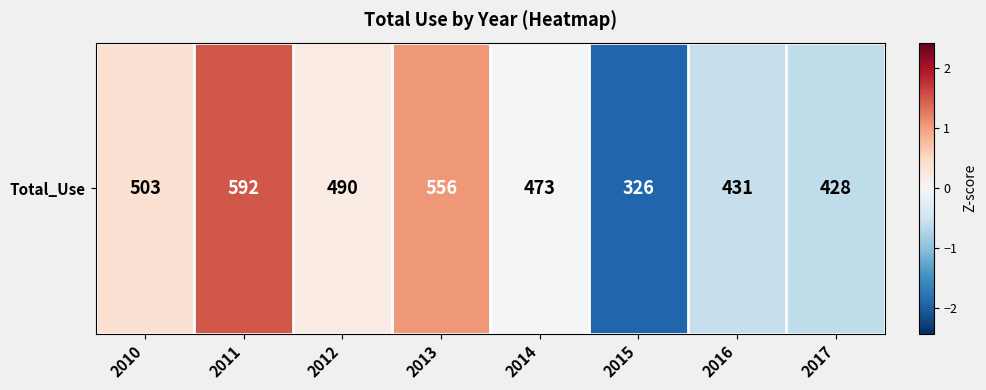

What is the change in value from 2013 to 2016?

-1.6